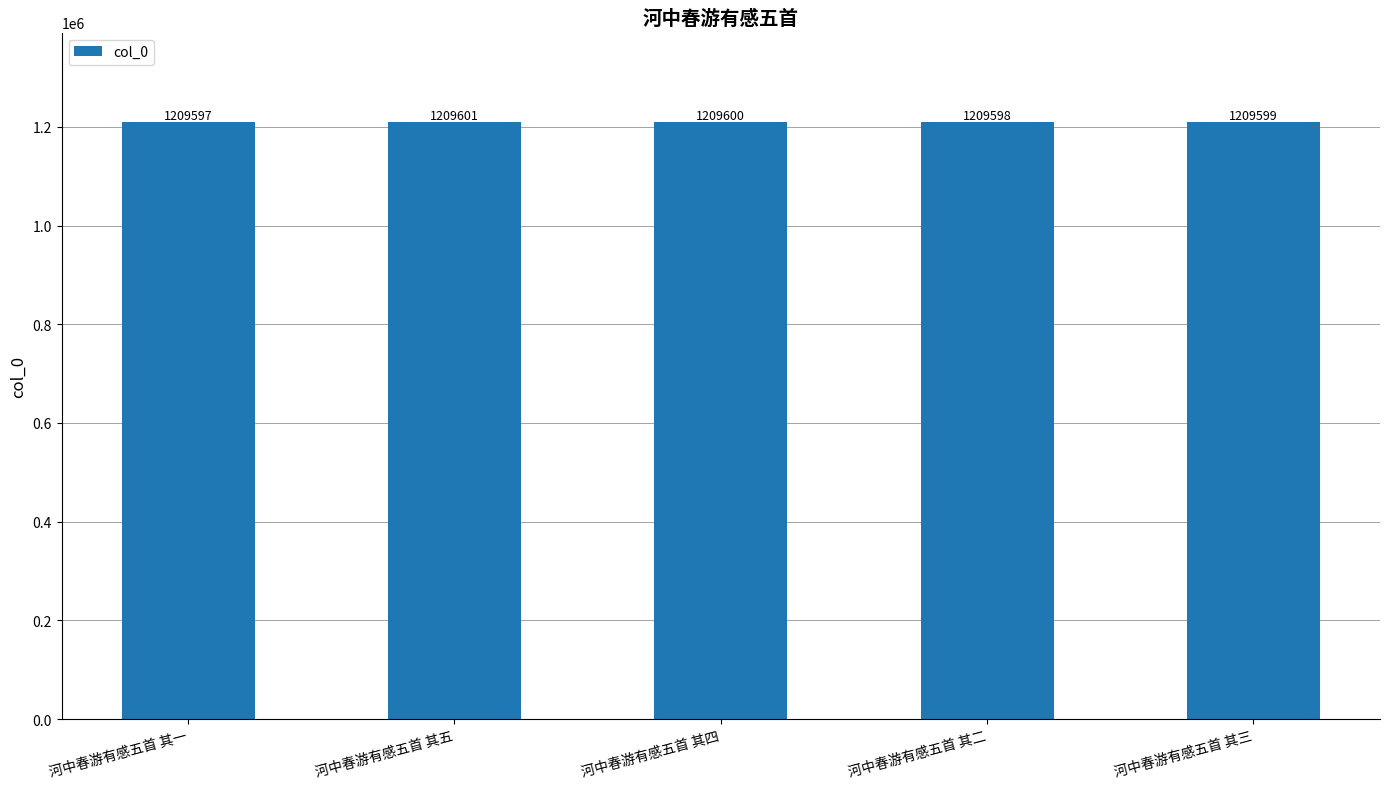

Reading left to right, list all the values displayed in this chart.

1209597	1209601	1209600	1209598	1209599